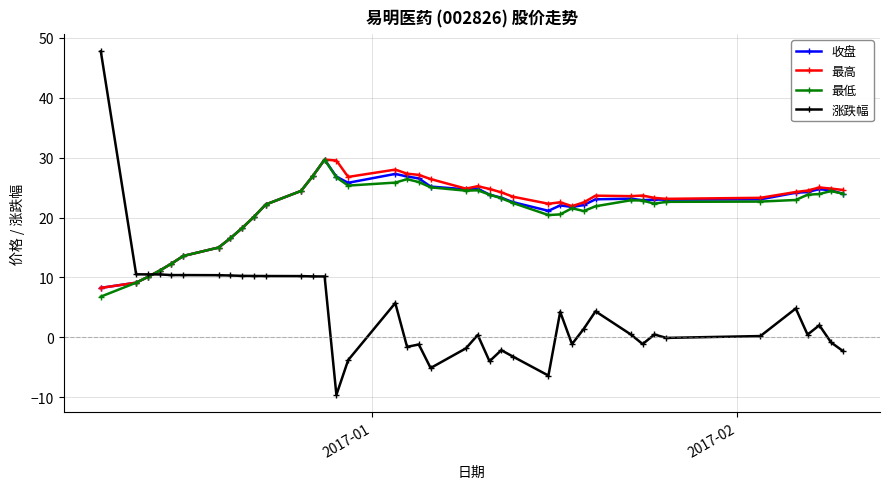

What is the minimum value for 最高?

8.3